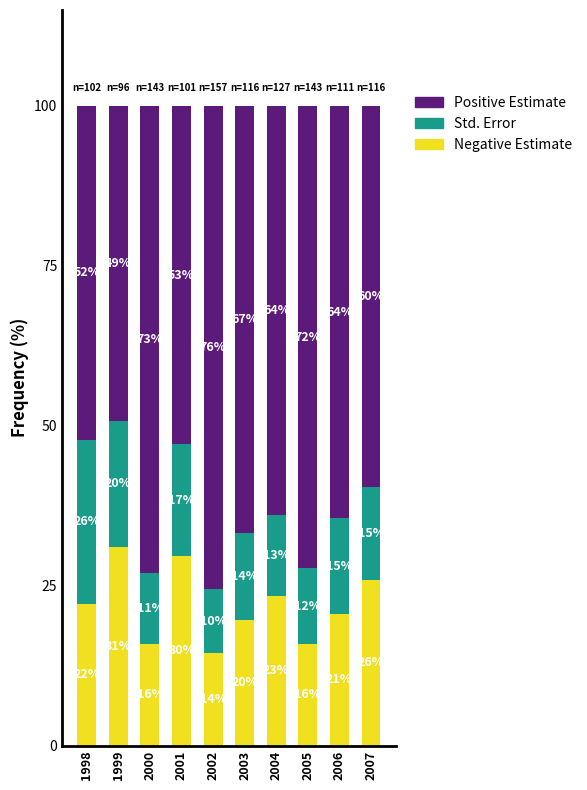

What are all the series names shown in the legend?

Positive Estimate, Std. Error, Negative Estimate